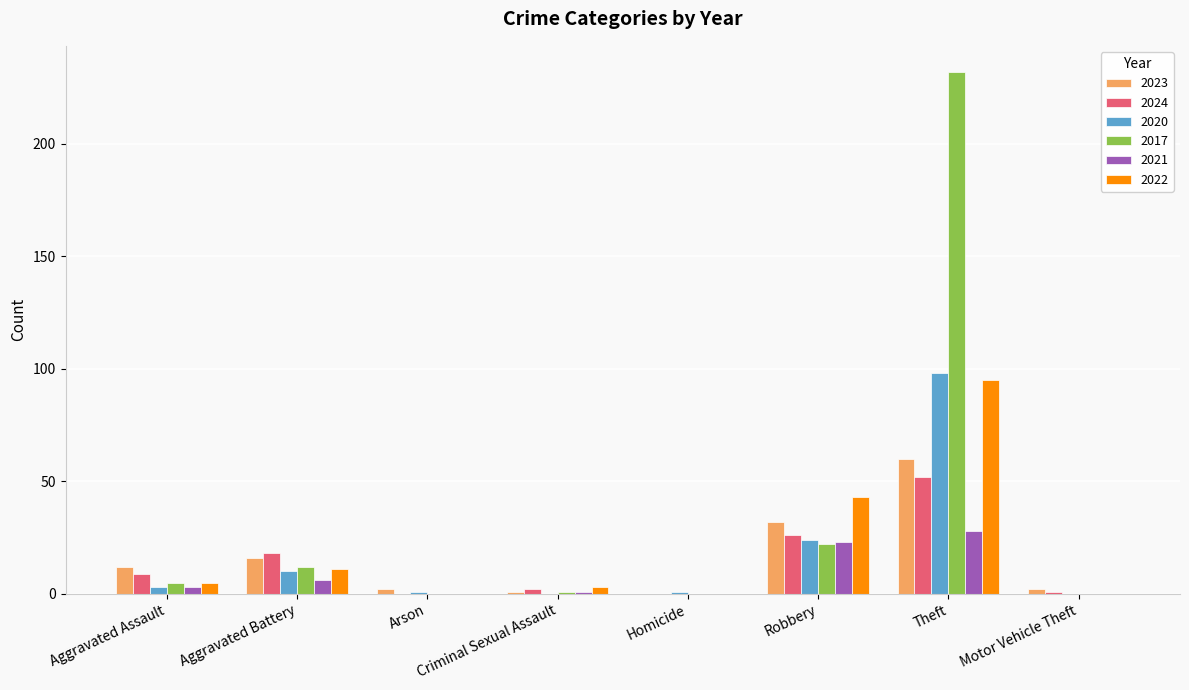

Are the bars grouped side by side (vs. stacked)?

Yes